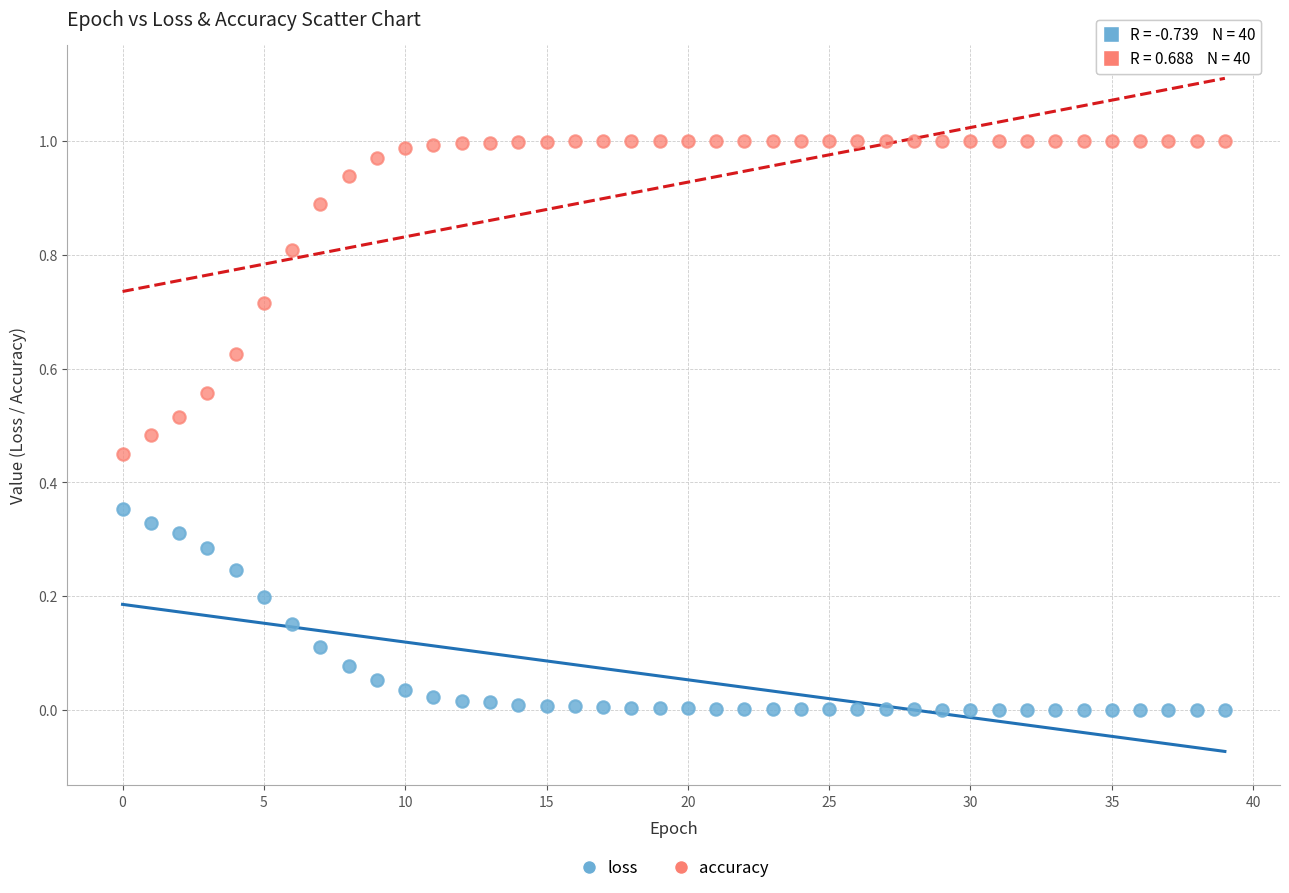

Which series reaches the maximum Y coordinate?

accuracy